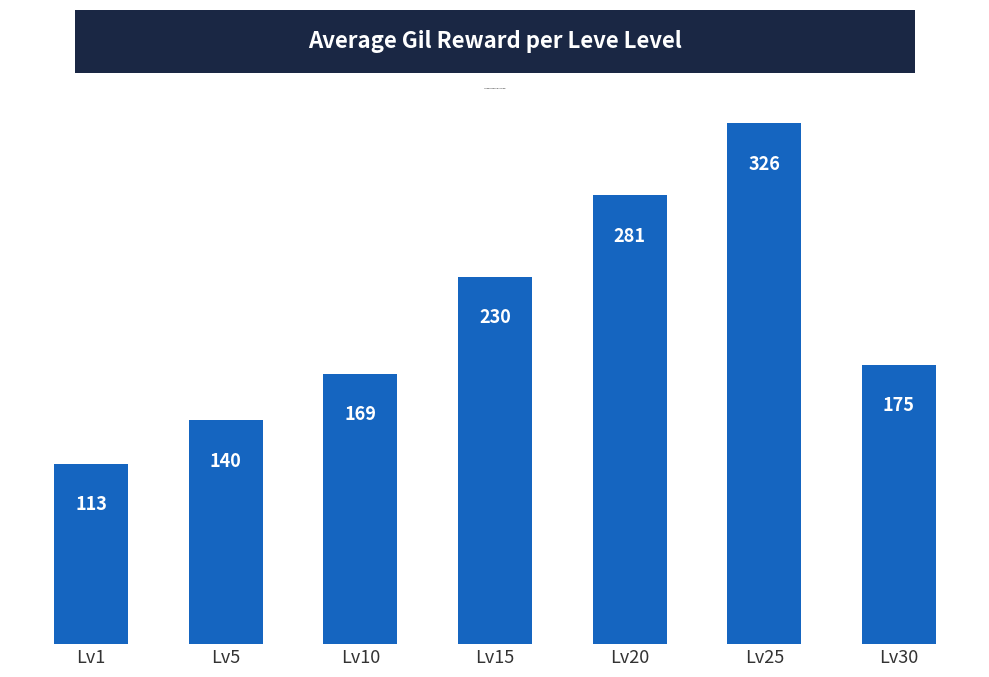

How many bars are there in total?

7